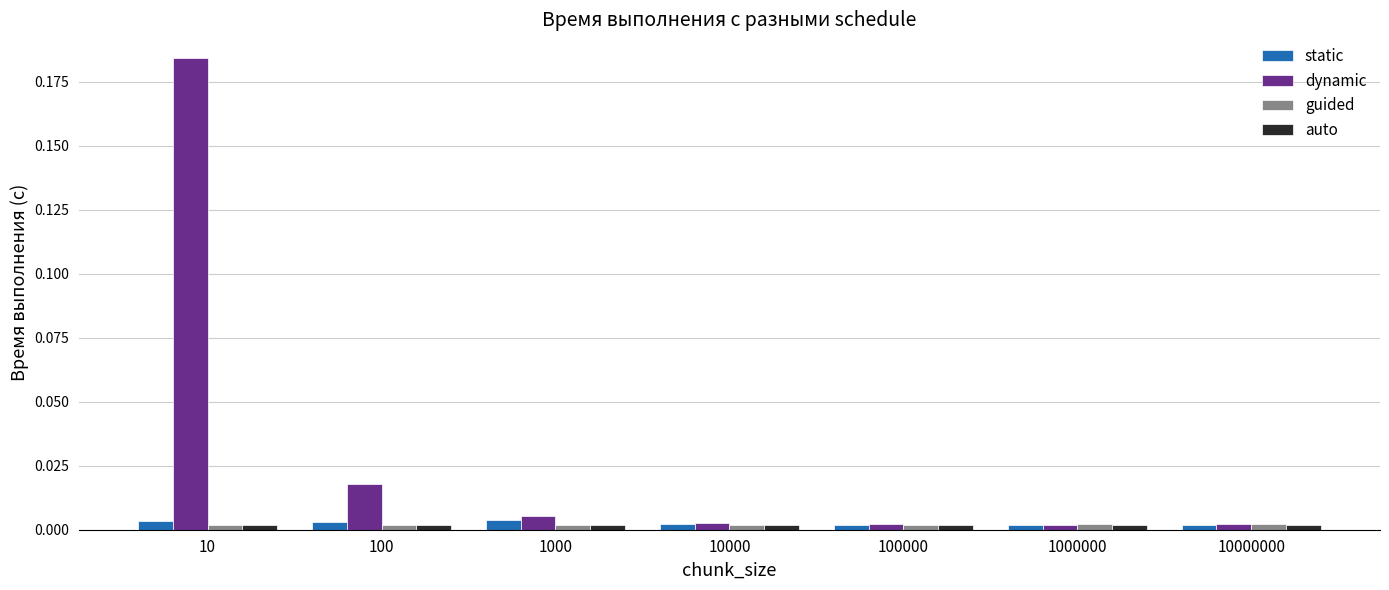

The dynamic series shows 0.0 at 1000. True or false?

True